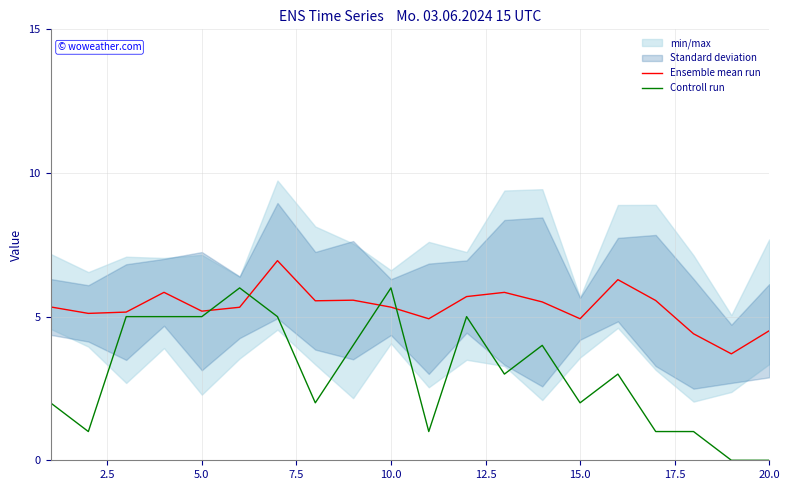

Which series ends up on top after the final intersection of Ensemble mean run and Controll run?

Ensemble mean run